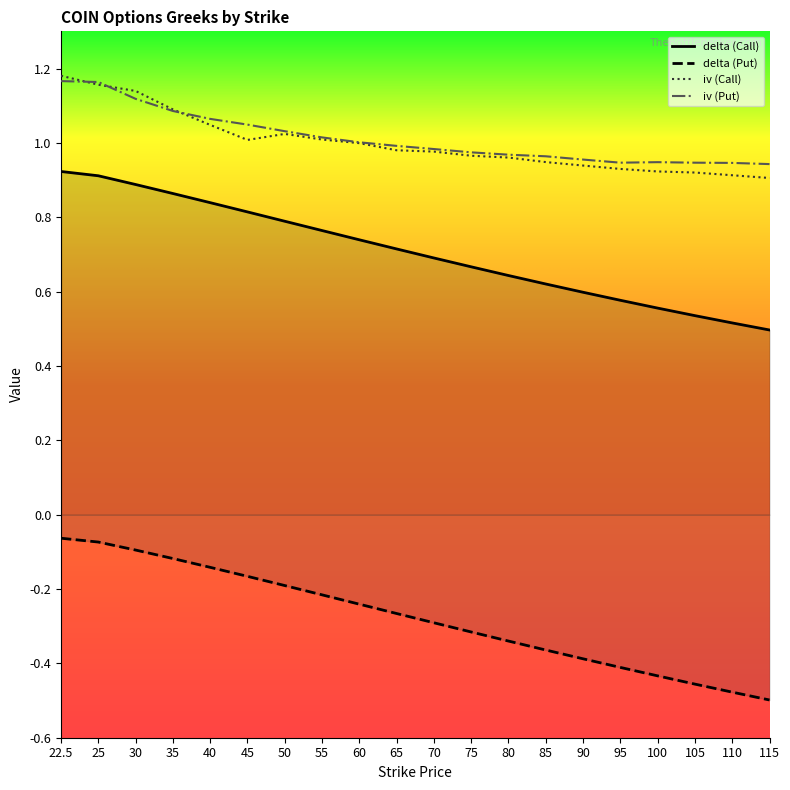

How many categories are shown in the chart?

20